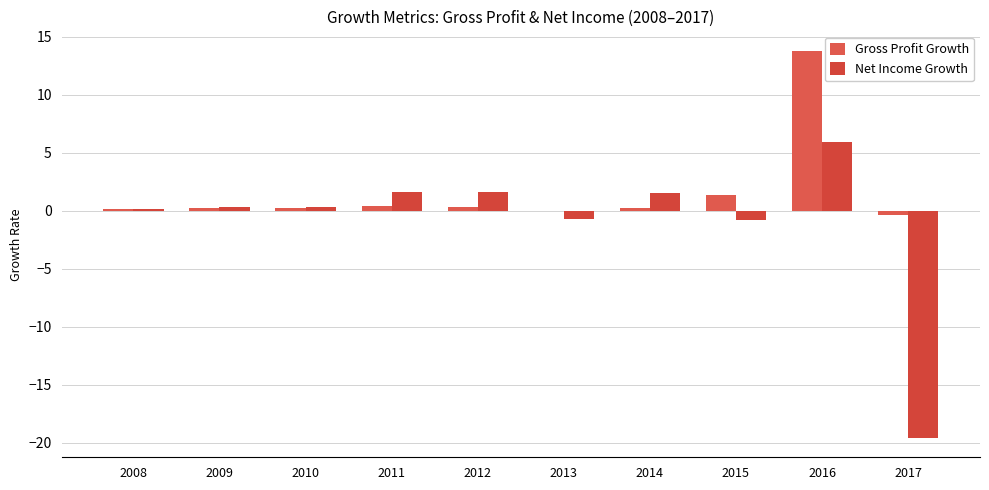

What are all the series names shown in the legend?

Gross Profit Growth, Net Income Growth